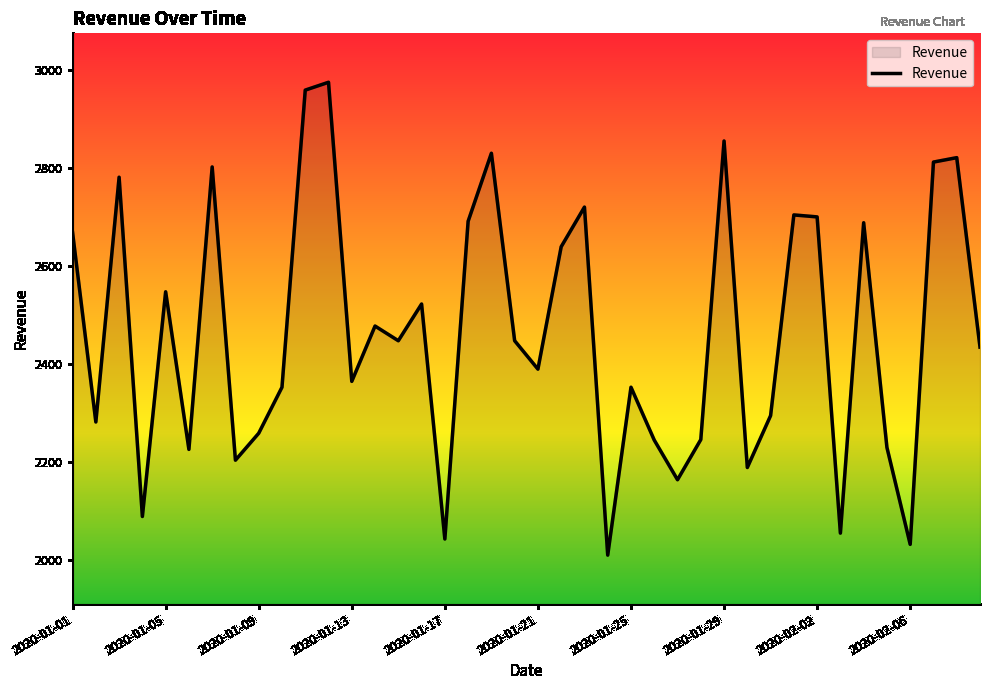

What is the difference between the maximum and minimum values?

966